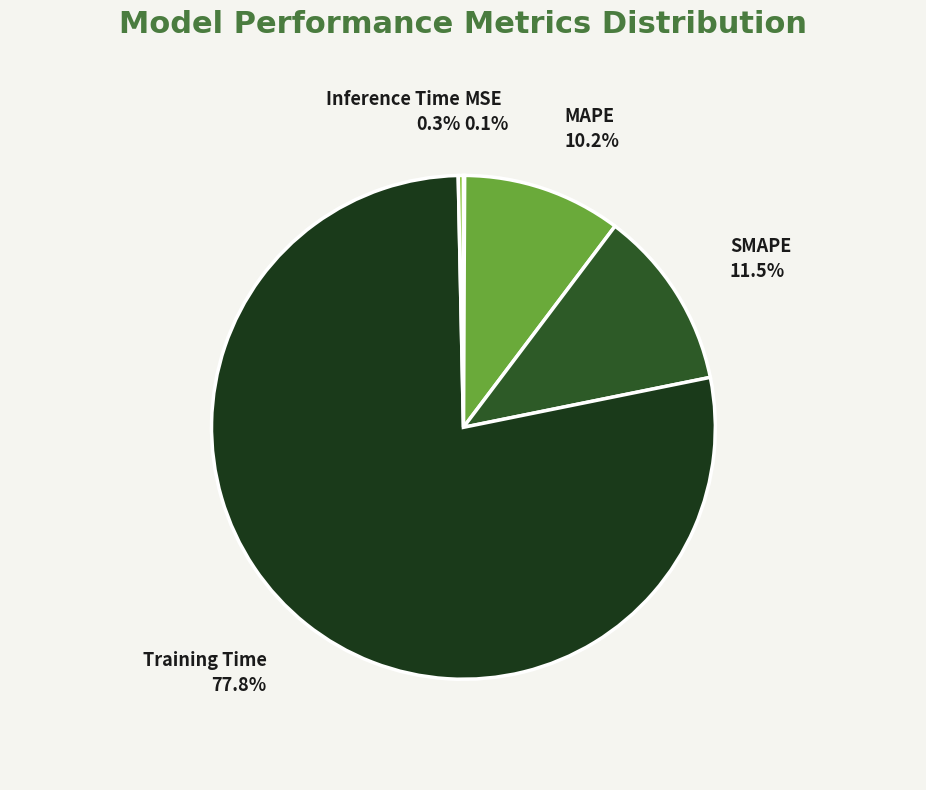

Which slice is the largest?

Training Time